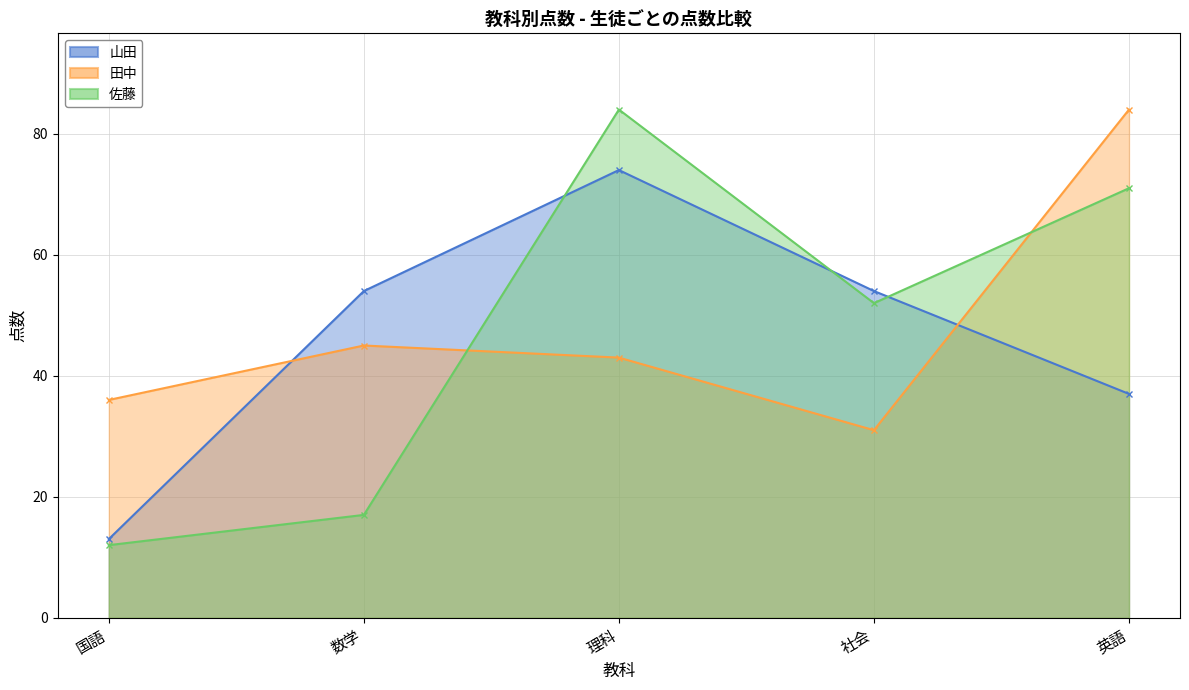

How many times do 佐藤 and 山田 cross each other?

3